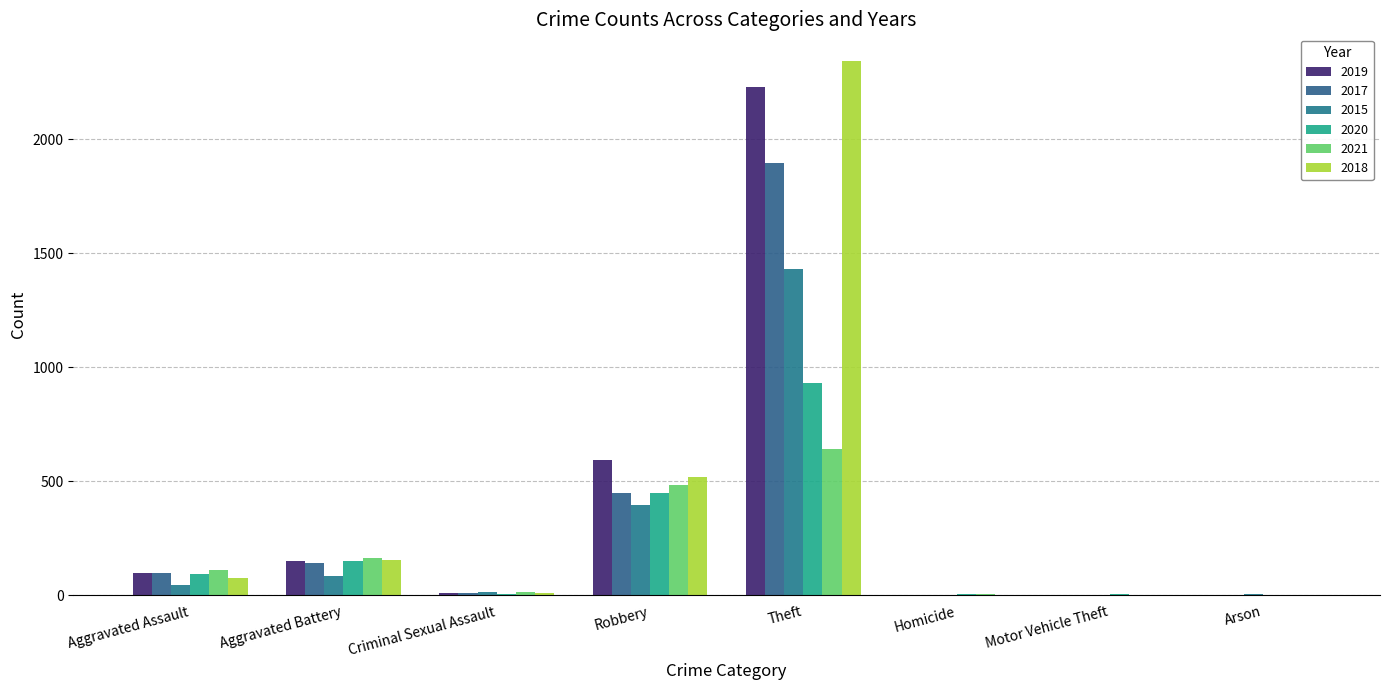

What is the difference between the 2018 values at Theft and Arson?

2341